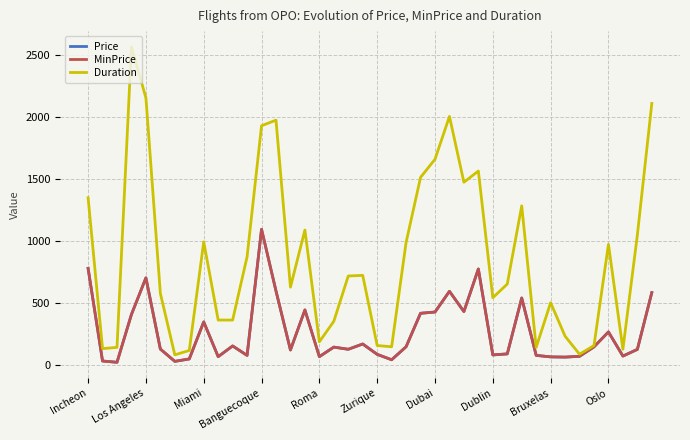

What is the label of the 29th point from the right?

11